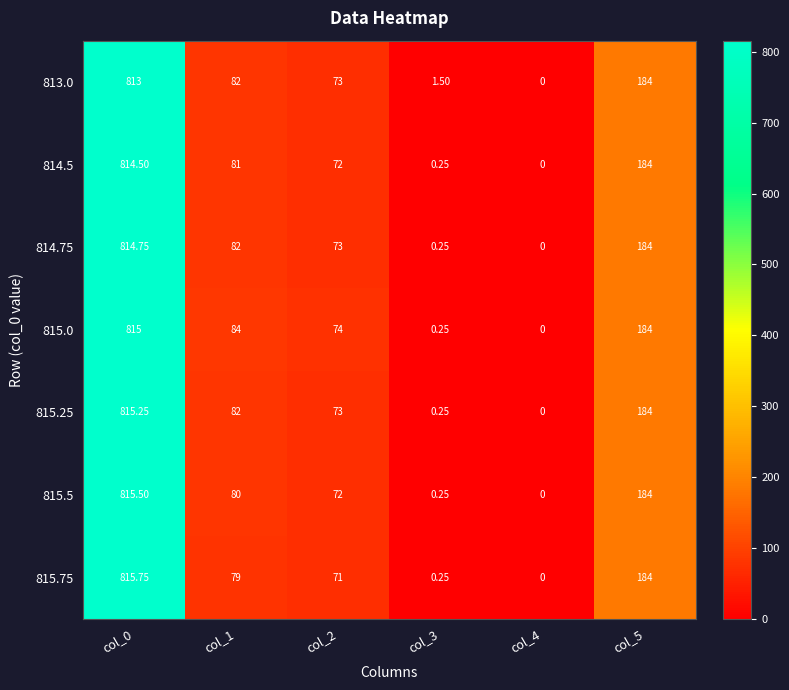

List the series in order of their peak value, lowest first.

813.0, 814.5, 814.75, 815.0, 815.25, 815.5, 815.75